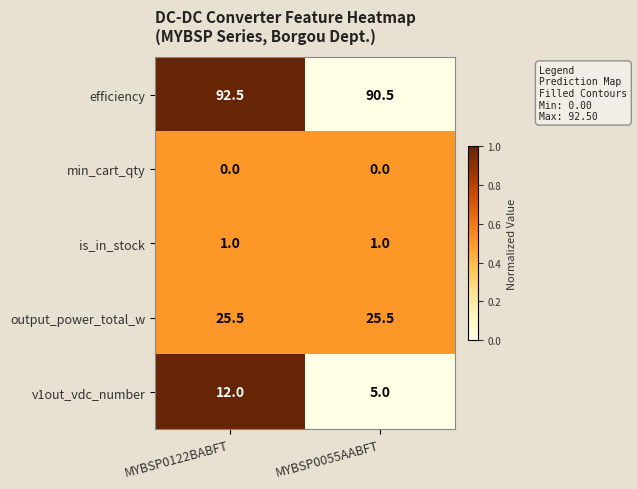

Reading left to right, extract all data points from this chart.

efficiency: MYBSP0122BABFT=92.5	MYBSP0055AABFT=90.5
min_cart_qty: MYBSP0122BABFT=0.0	MYBSP0055AABFT=0.0
is_in_stock: MYBSP0122BABFT=1.0	MYBSP0055AABFT=1.0
output_power_total_w: MYBSP0122BABFT=25.5	MYBSP0055AABFT=25.5
v1out_vdc_number: MYBSP0122BABFT=12.0	MYBSP0055AABFT=5.0